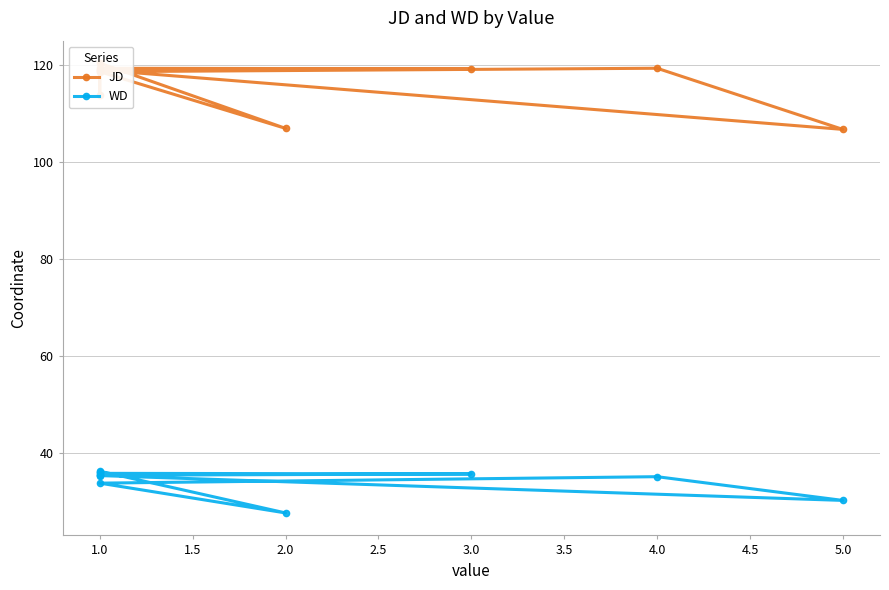

What is the value of the JD point at the 10th from the left?

119.2